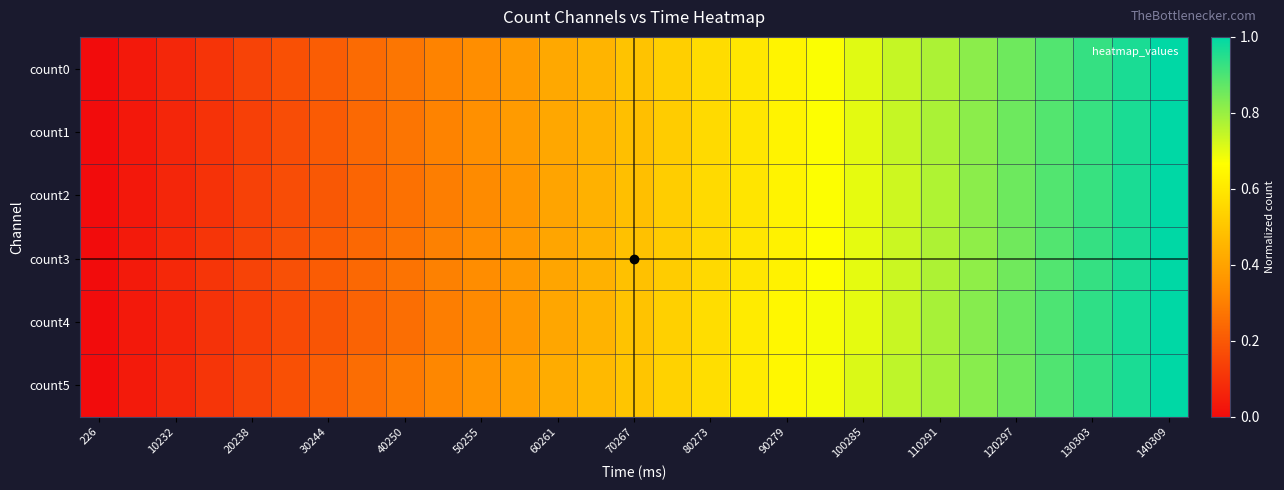

Reading left to right, transcribe all the data shown in this chart.

count0: 0.0	0.0	0.1	0.1	0.1	0.2	0.2	0.2	0.3	0.3	0.3	0.4	0.4	0.5	0.5	0.5	0.6	0.6	0.6	0.7	0.7	0.7	0.8	0.8	0.9	0.9	0.9	1.0	1.0
count1: 0.0	0.0	0.1	0.1	0.1	0.2	0.2	0.2	0.3	0.3	0.3	0.4	0.4	0.4	0.5	0.5	0.6	0.6	0.6	0.7	0.7	0.7	0.8	0.8	0.9	0.9	0.9	1.0	1.0
count2: 0.0	0.0	0.1	0.1	0.1	0.2	0.2	0.2	0.3	0.3	0.3	0.4	0.4	0.4	0.5	0.5	0.6	0.6	0.6	0.7	0.7	0.7	0.8	0.8	0.9	0.9	0.9	1.0	1.0
count3: 0.0	0.0	0.1	0.1	0.1	0.2	0.2	0.2	0.3	0.3	0.3	0.4	0.4	0.4	0.5	0.5	0.6	0.6	0.6	0.7	0.7	0.7	0.8	0.8	0.9	0.9	0.9	1.0	1.0
count4: 0.0	0.0	0.1	0.1	0.1	0.2	0.2	0.2	0.3	0.3	0.3	0.4	0.4	0.4	0.5	0.5	0.6	0.6	0.6	0.7	0.7	0.7	0.8	0.8	0.9	0.9	0.9	1.0	1.0
count5: 0.0	0.0	0.1	0.1	0.1	0.2	0.2	0.3	0.3	0.3	0.4	0.4	0.4	0.5	0.5	0.5	0.6	0.6	0.6	0.7	0.7	0.8	0.8	0.8	0.9	0.9	0.9	1.0	1.0